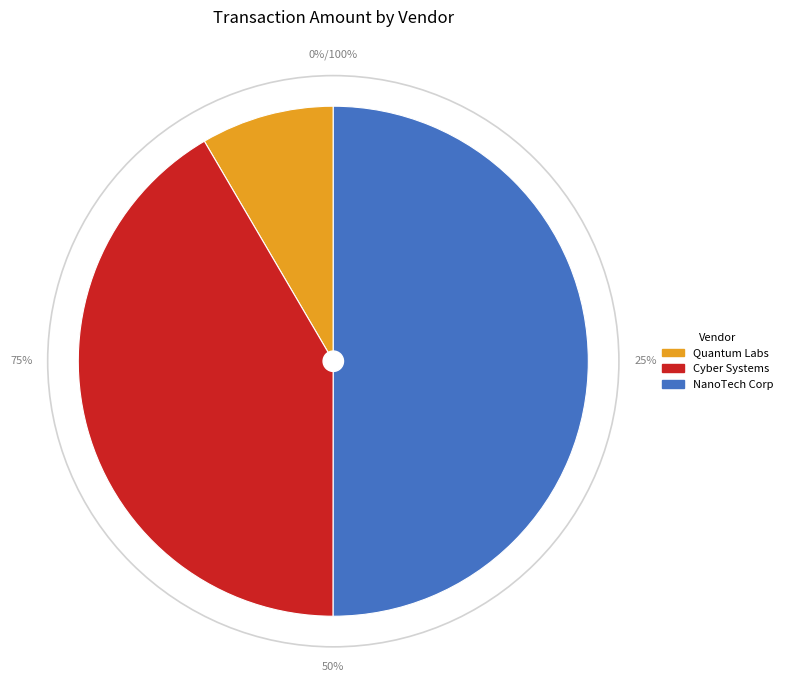

Which category has the smallest portion of the pie?

Quantum Labs